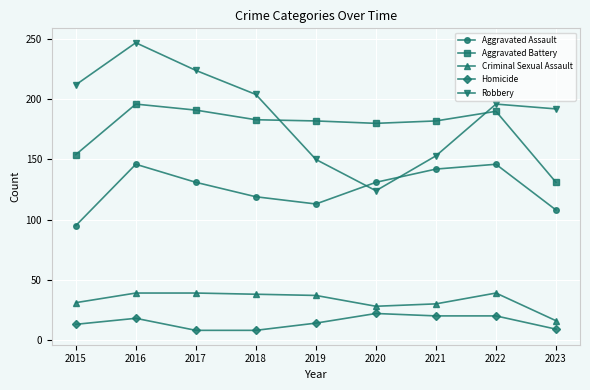

The Aggravated Assault series shows 108 at 2023. True or false?

True